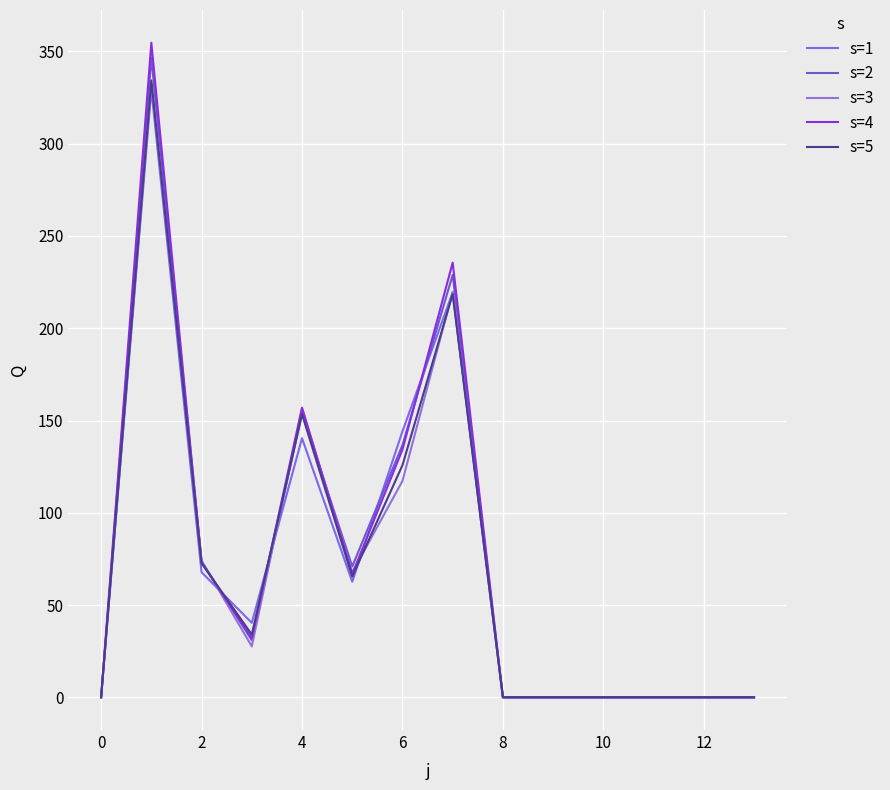

In s=1, how many points are higher than both neighbors (excluding endpoints)?

3